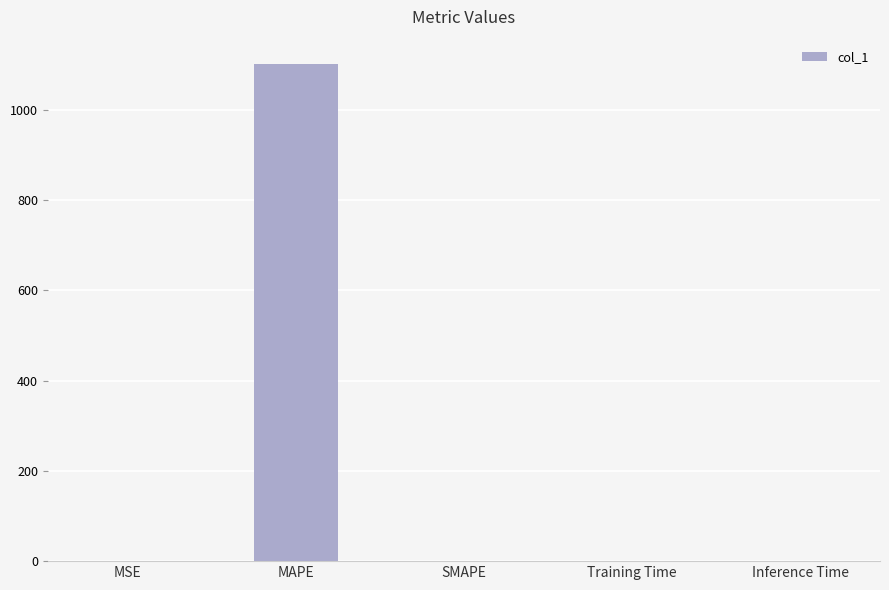

What is the change in value from MAPE to Inference Time?

-1099.0